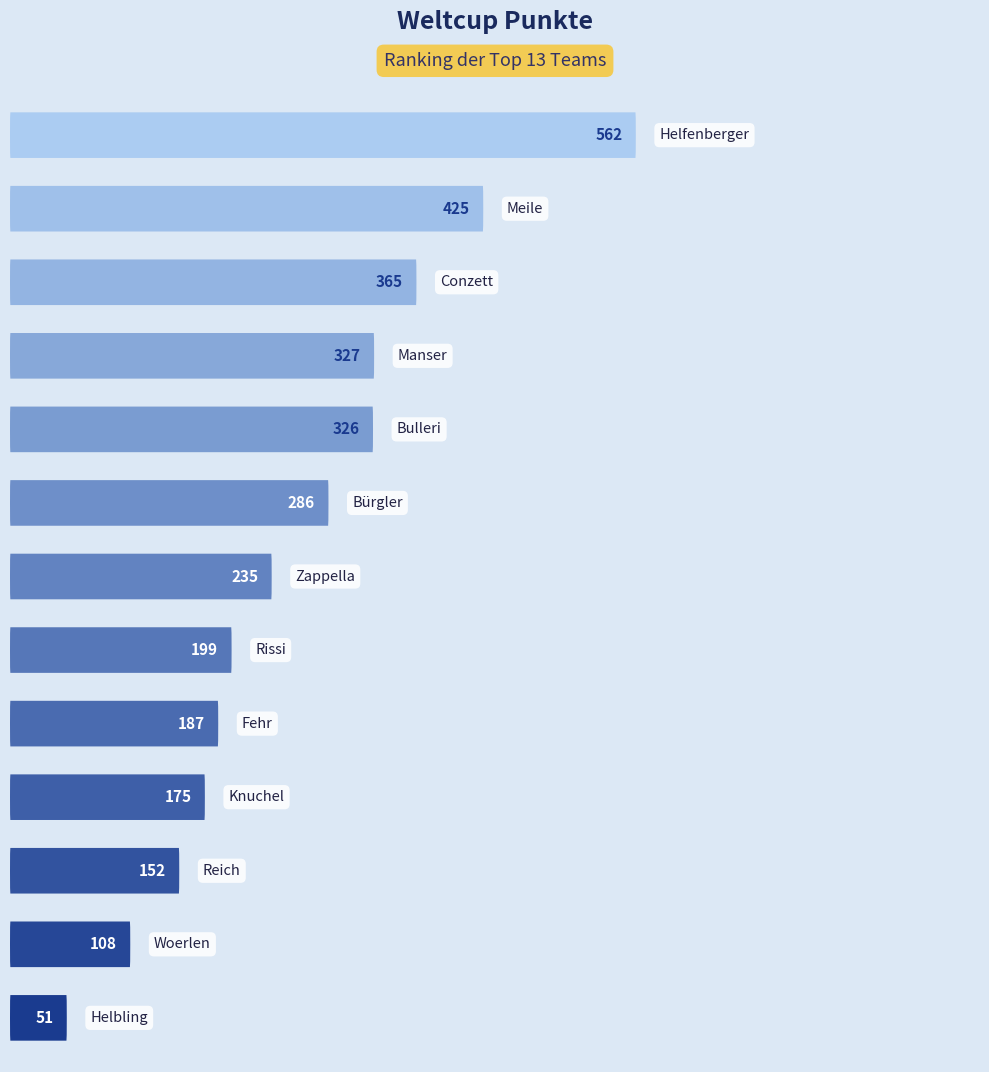

What is the difference between the maximum and minimum values?

511